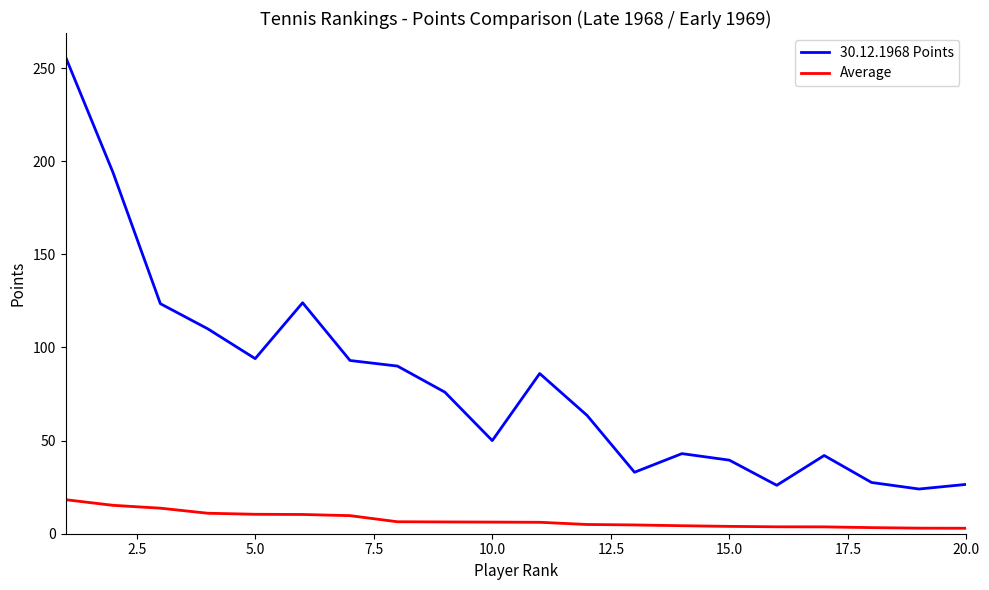

Which series has the largest range (max minus min)?

30.12.1968 Points